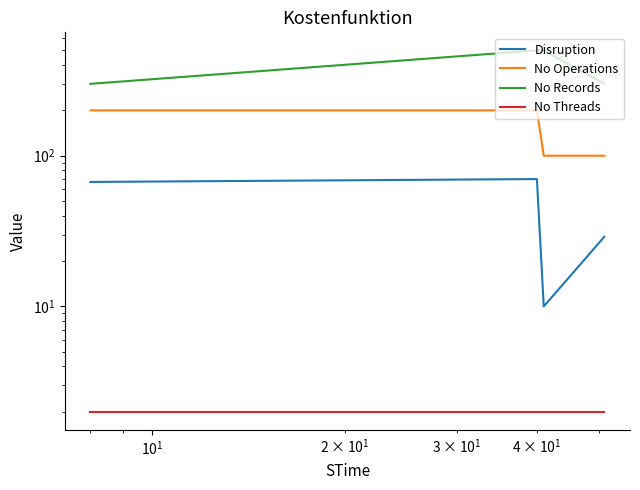

What is the smallest value displayed?

2